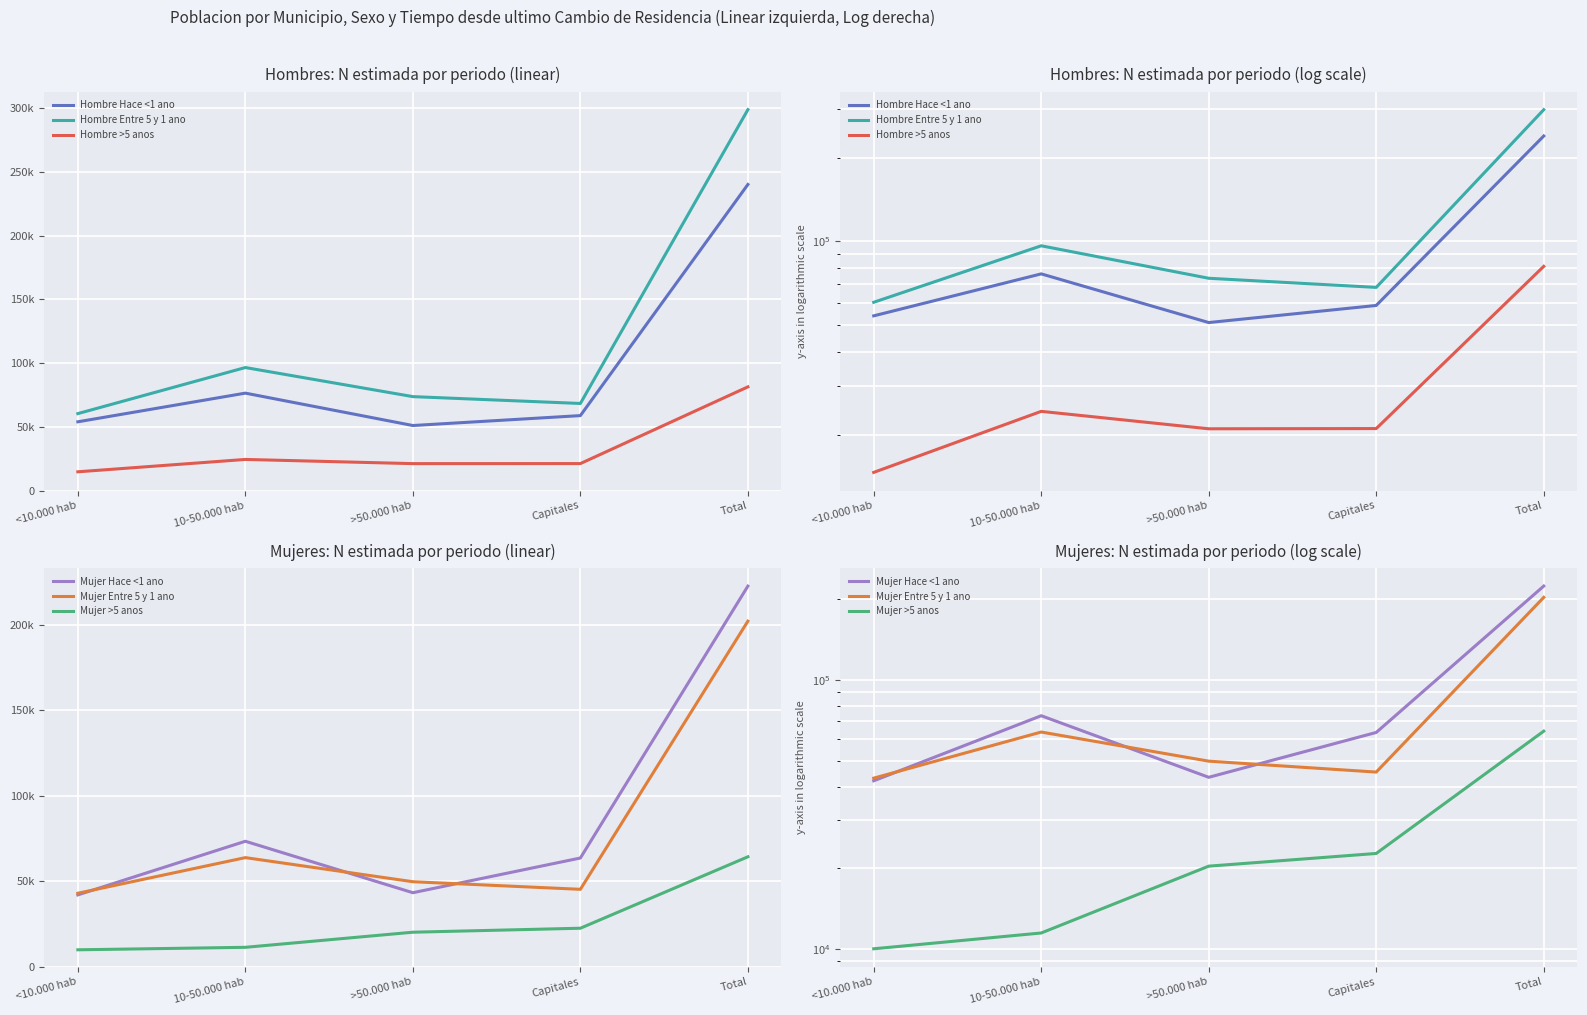

Reading left to right, extract all data points from this chart.

Hombre Hace <1 ano: 53922	76413	51003	58782	240119
Hombre Entre 5 y 1 ano: 60354	96491	73676	68299	298820
Hombre >5 anos: 14693	24393	21105	21144	81335
Mujer Hace <1 ano: 42092	73436	43371	63650	222549
Mujer Entre 5 y 1 ano: 43054	63876	49791	45353	202073
Mujer >5 anos: 10007	11455	20286	22613	64361